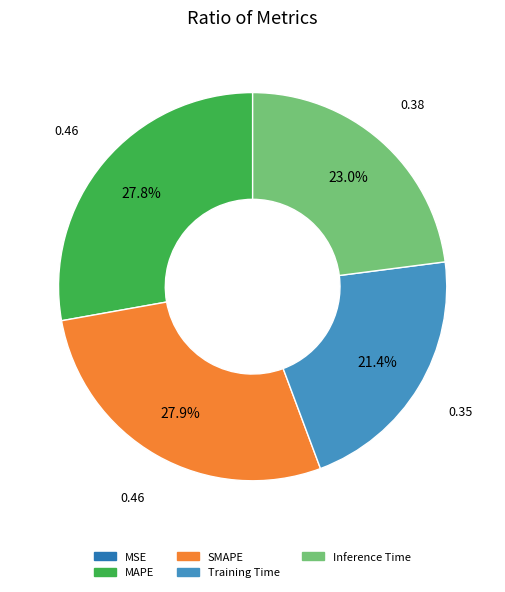

To the nearest percent, what percentage of the pie is SMAPE?

28%